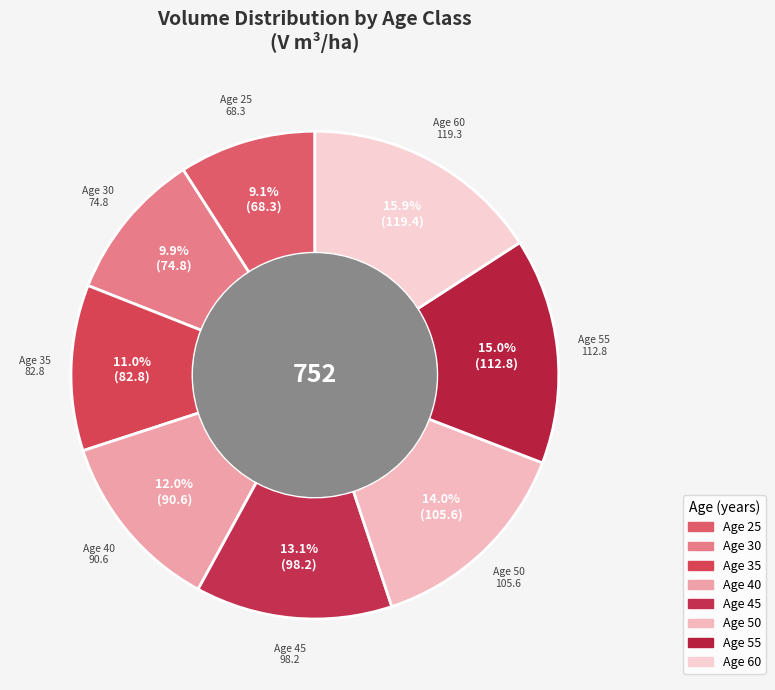

What is the smallest slice in the pie chart?

25